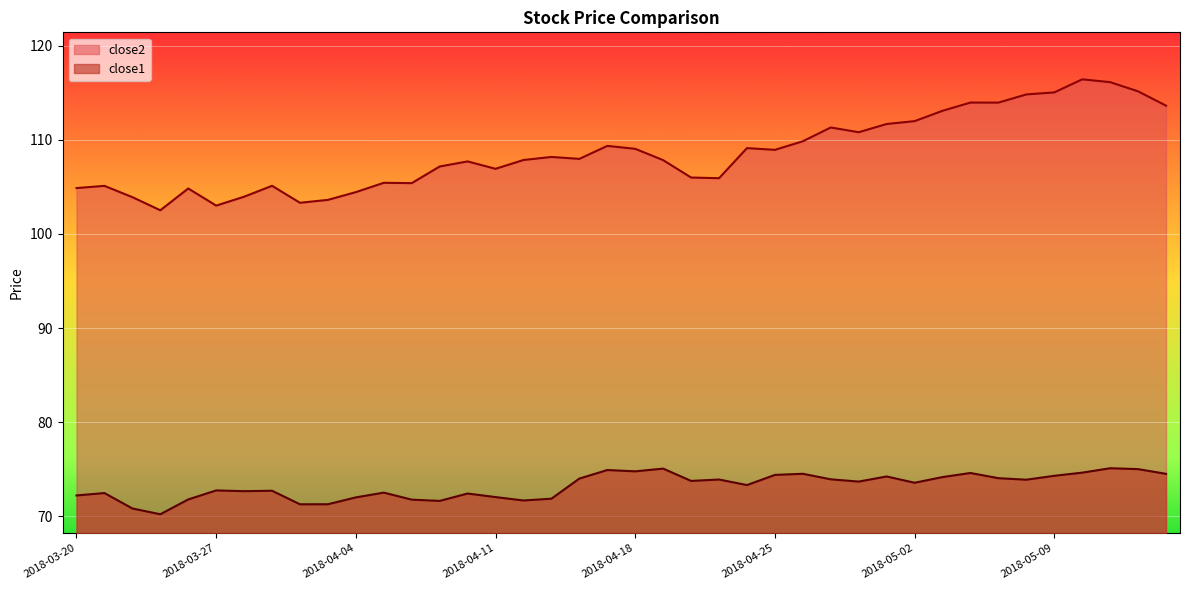

What is the difference between the highest and lowest values at 2018-03-29?

32.4